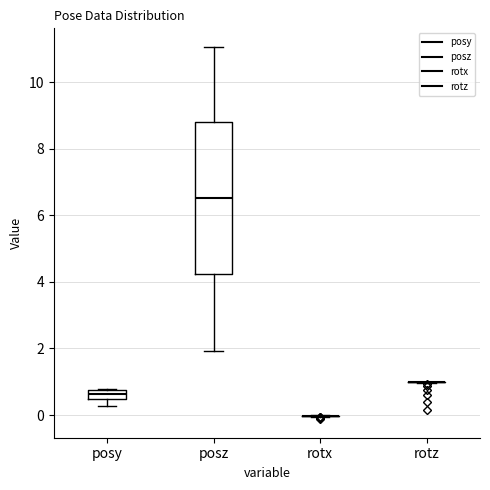

Comparing the boxes themselves (not the whiskers), which one is the tallest?

posz